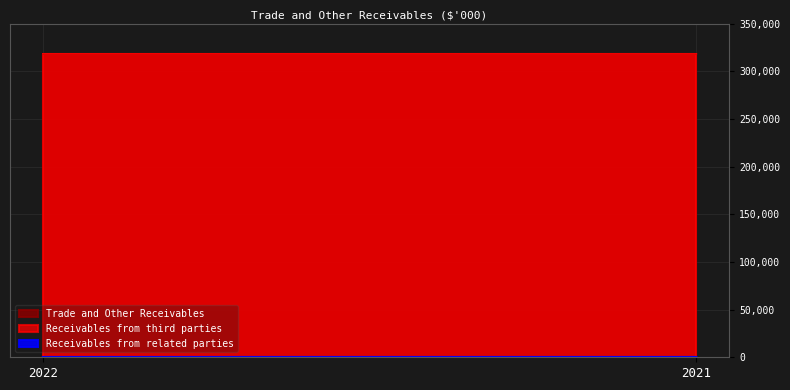

What is the difference between the highest and lowest values at 2021?

318236